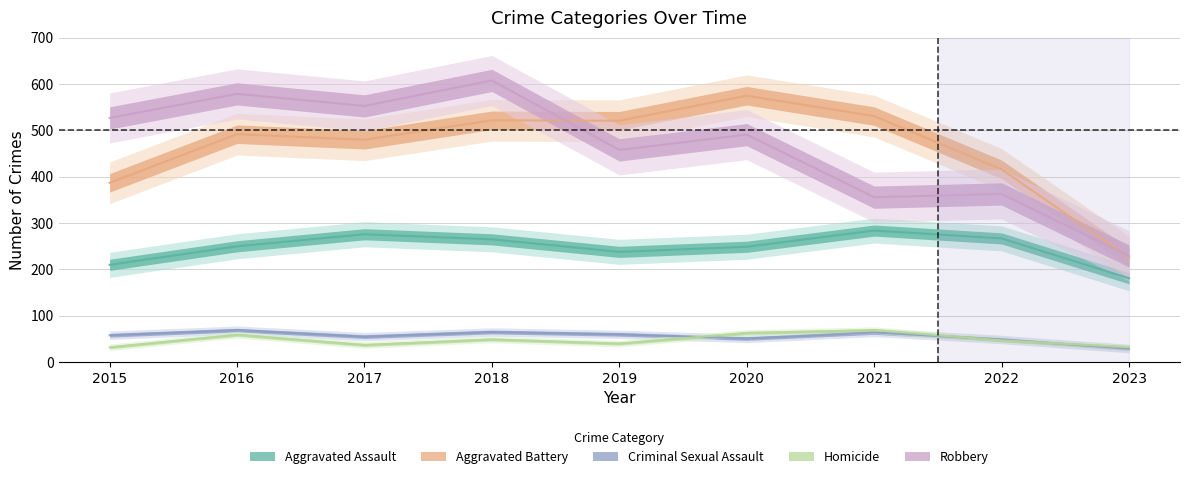

Does the chart have visible grid lines?

Yes